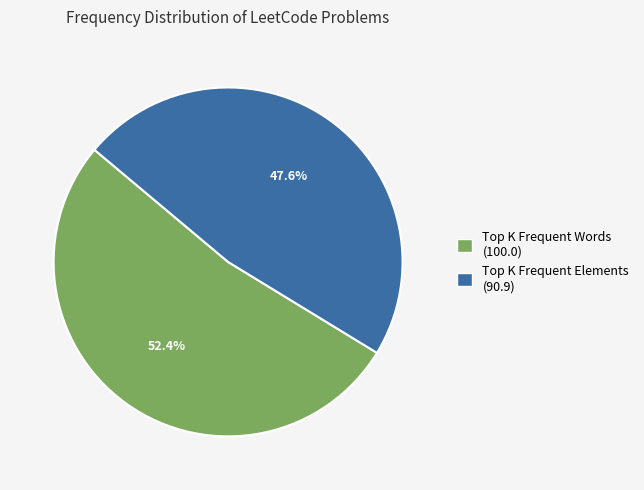

Which slice is the smallest?

Top K Frequent Elements